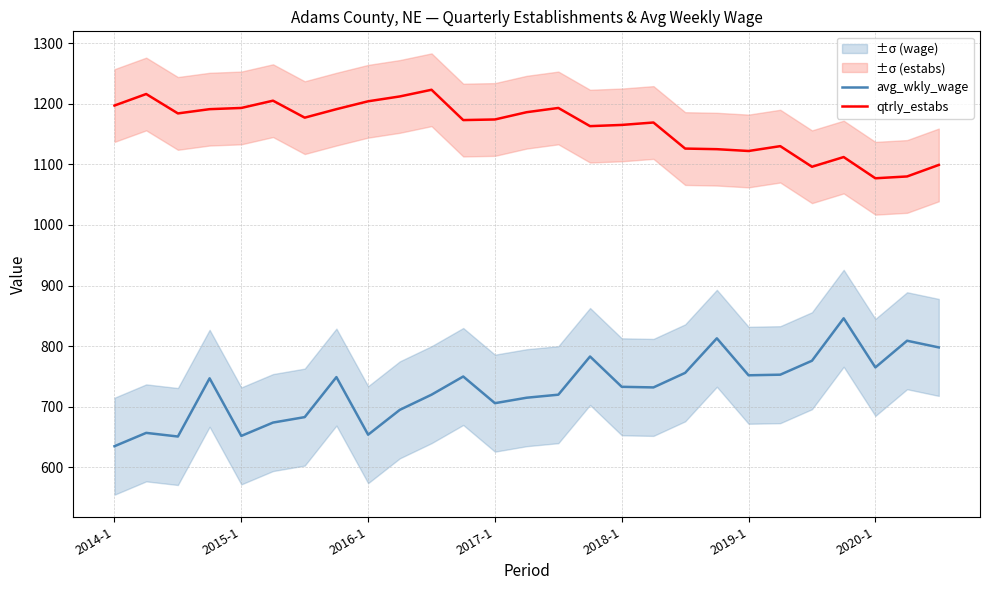

What is the difference between the second highest and minimum values in the qtrly_estabs series?

139